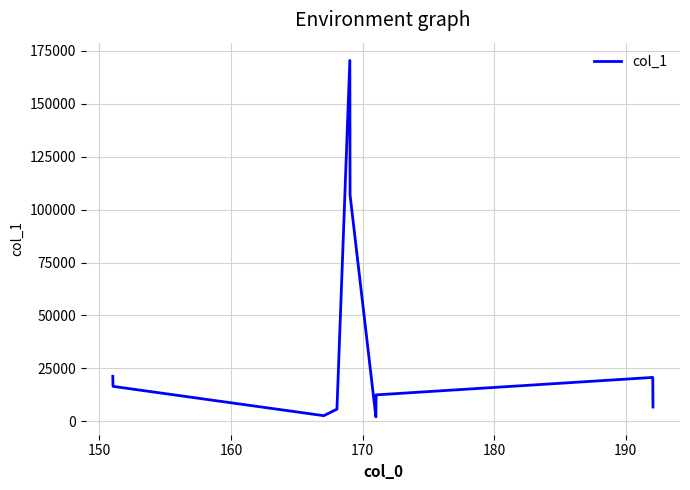

What is the maximum value shown in the chart?

170491.9